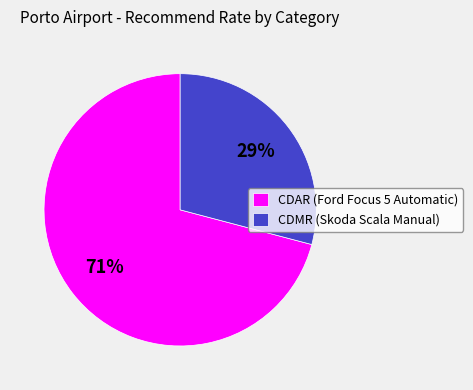

How many slices are in this pie chart?

2